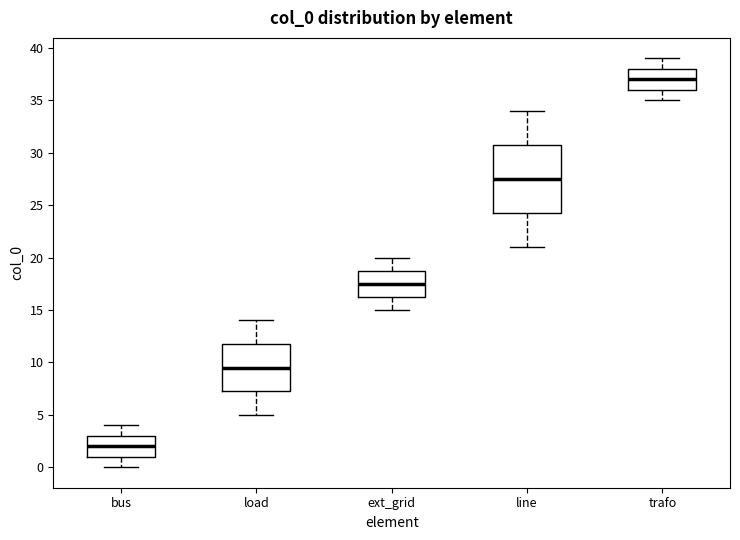

Which box has the highest median line?

trafo